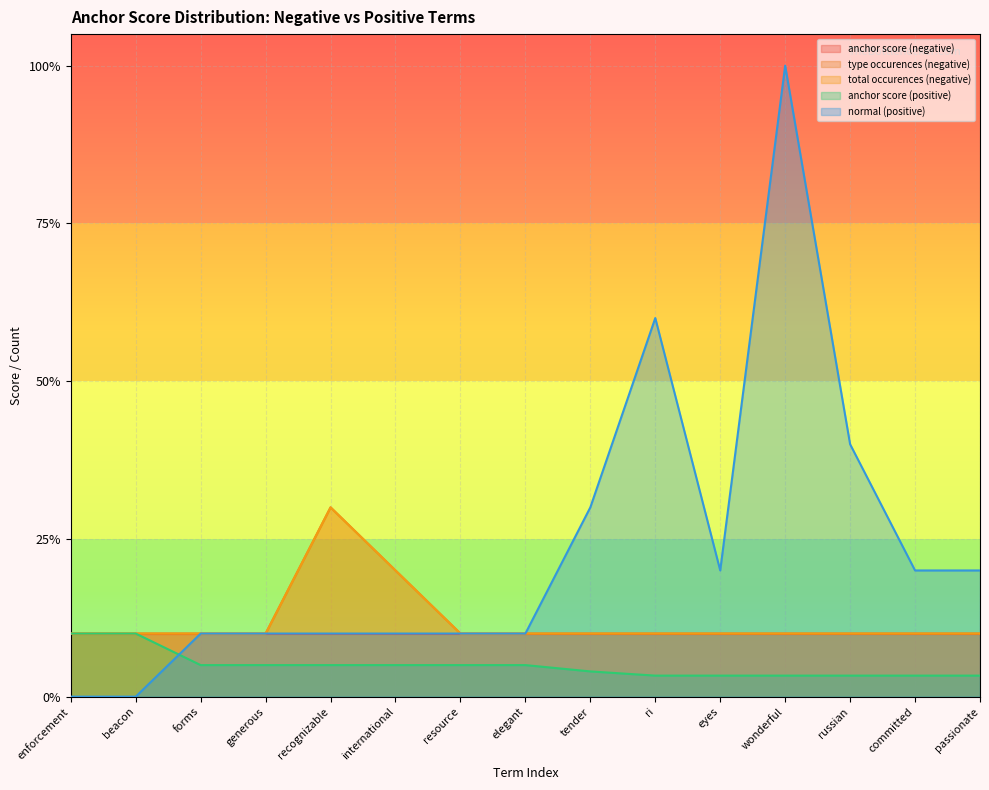

Is it true that type occurences (negative) equals 0.0 at forms?

False